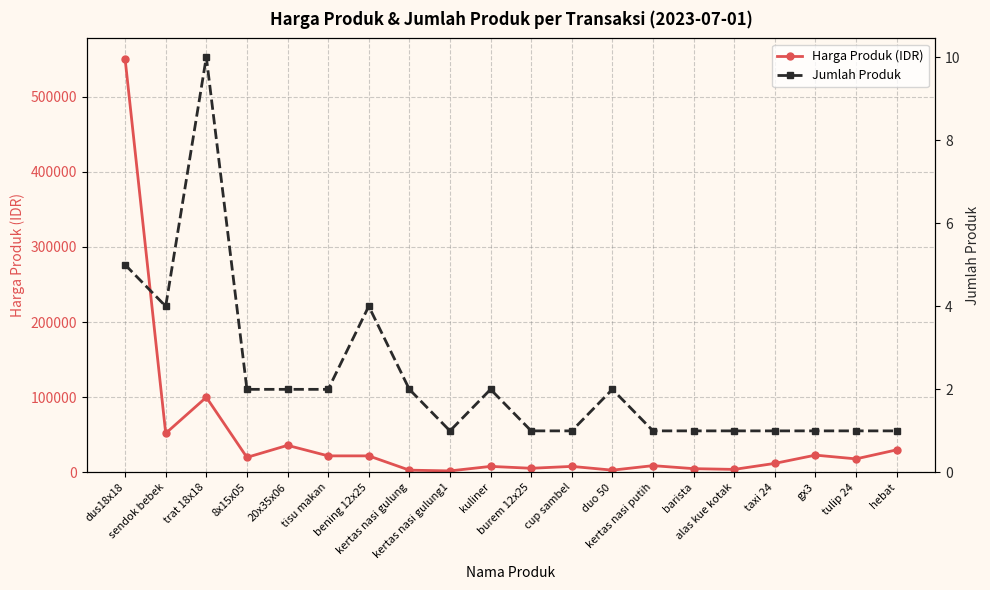

What is the difference between the maximum and minimum values in the Harga Produk (IDR) series?

548000